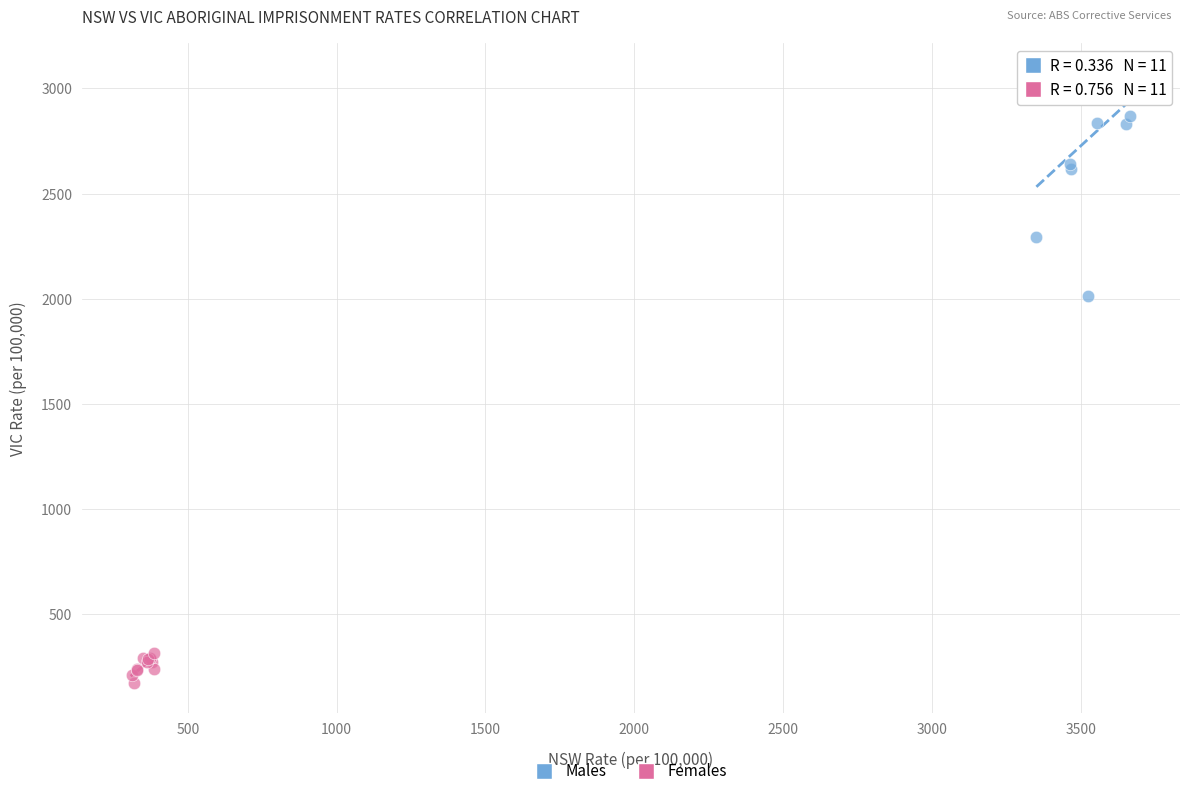

Which series has the largest Y range (max minus min)?

Males